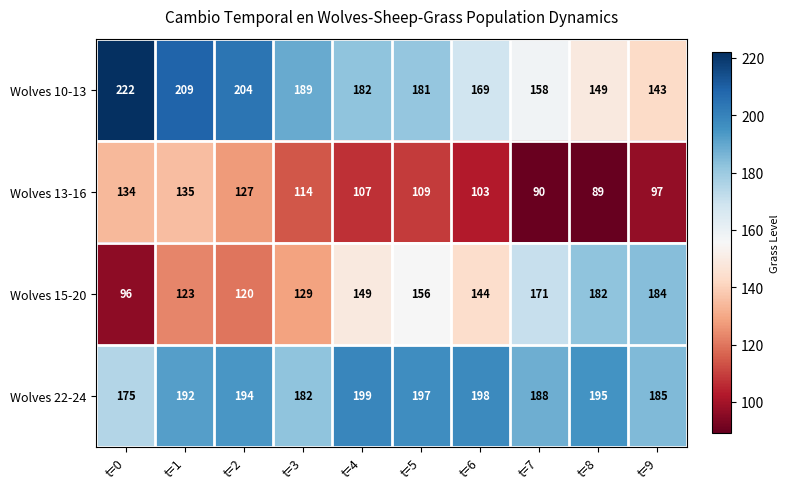

Read the Wolves 10-13 value at t=2.

204